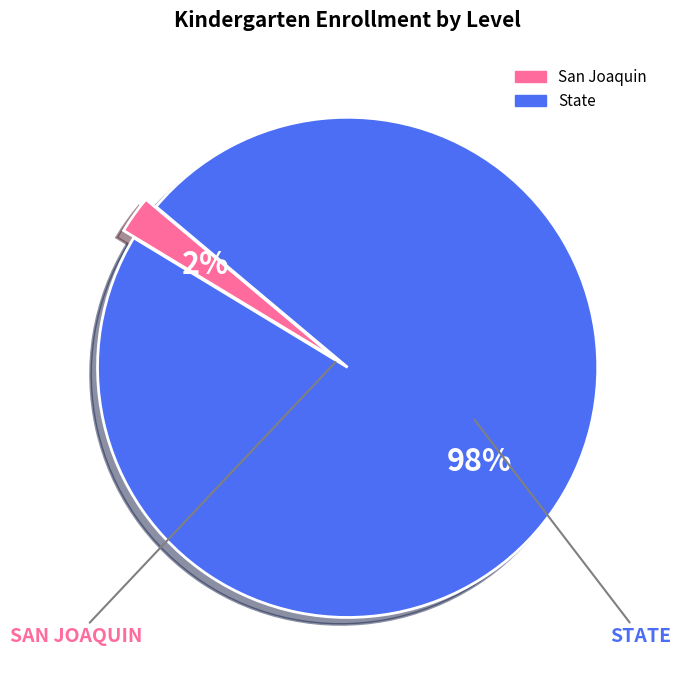

Is the sum of San Joaquin and State greater than half?

Yes